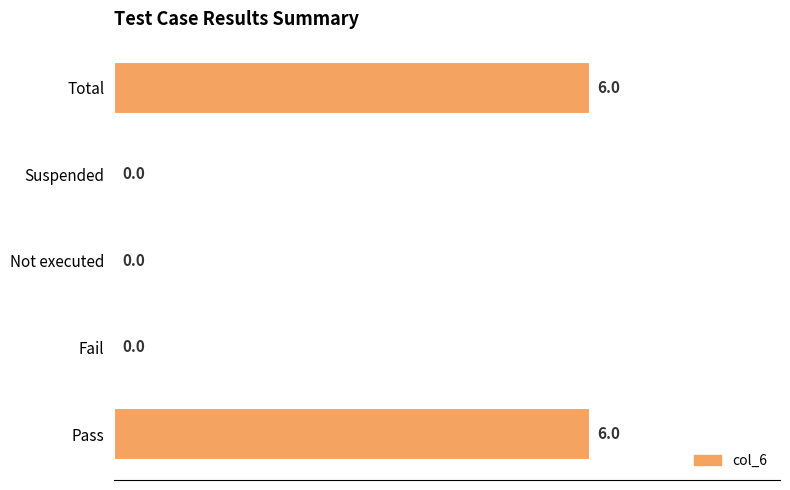

How many values are above zero?

2